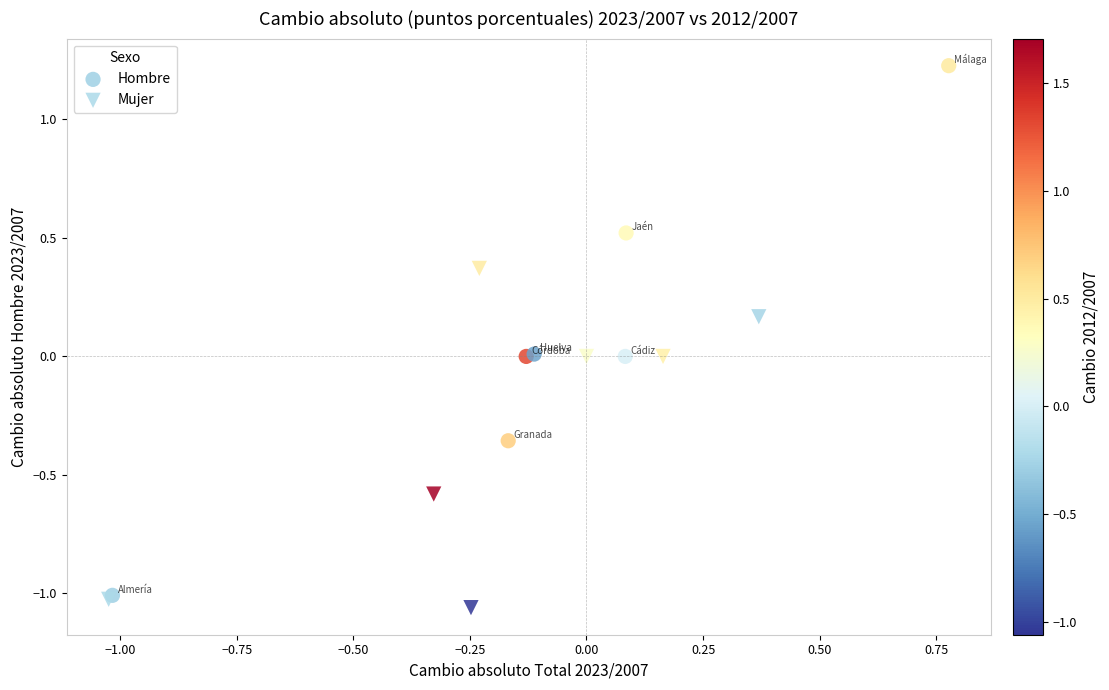

Which series reaches the maximum Y coordinate?

Hombre